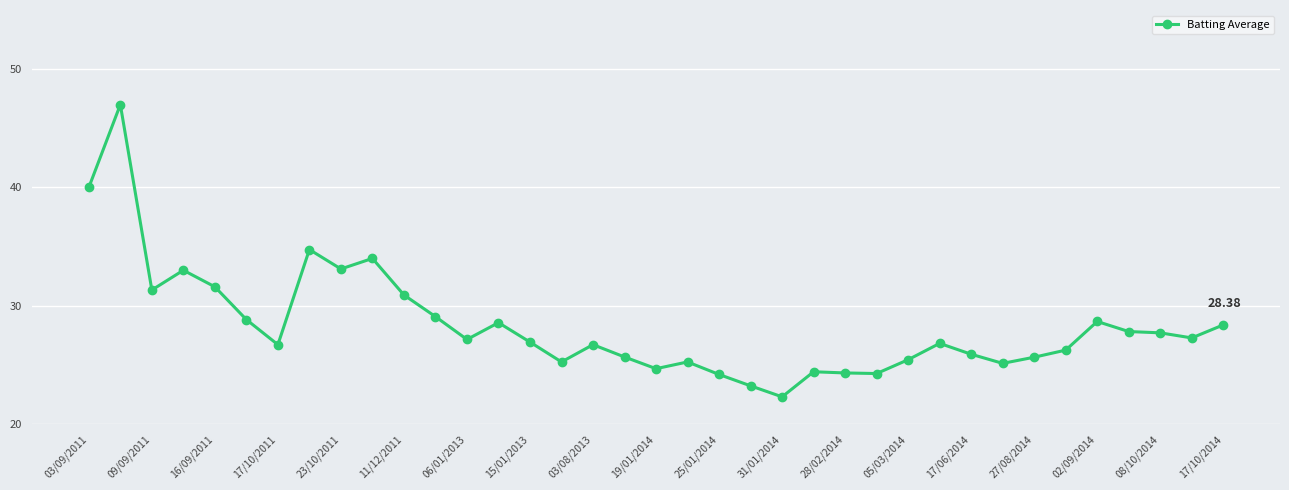

What is the average value?

28.3